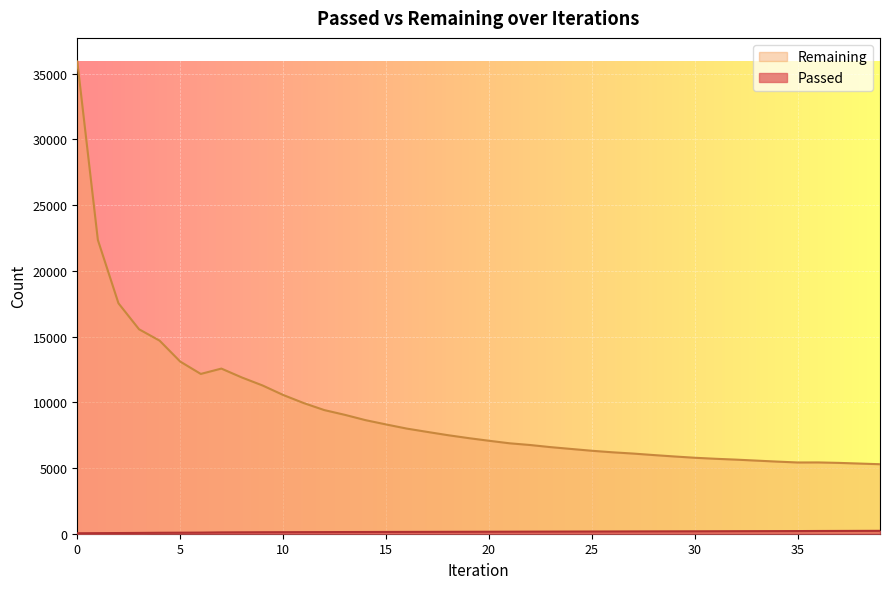

Which series has the widest spread of values?

Remaining